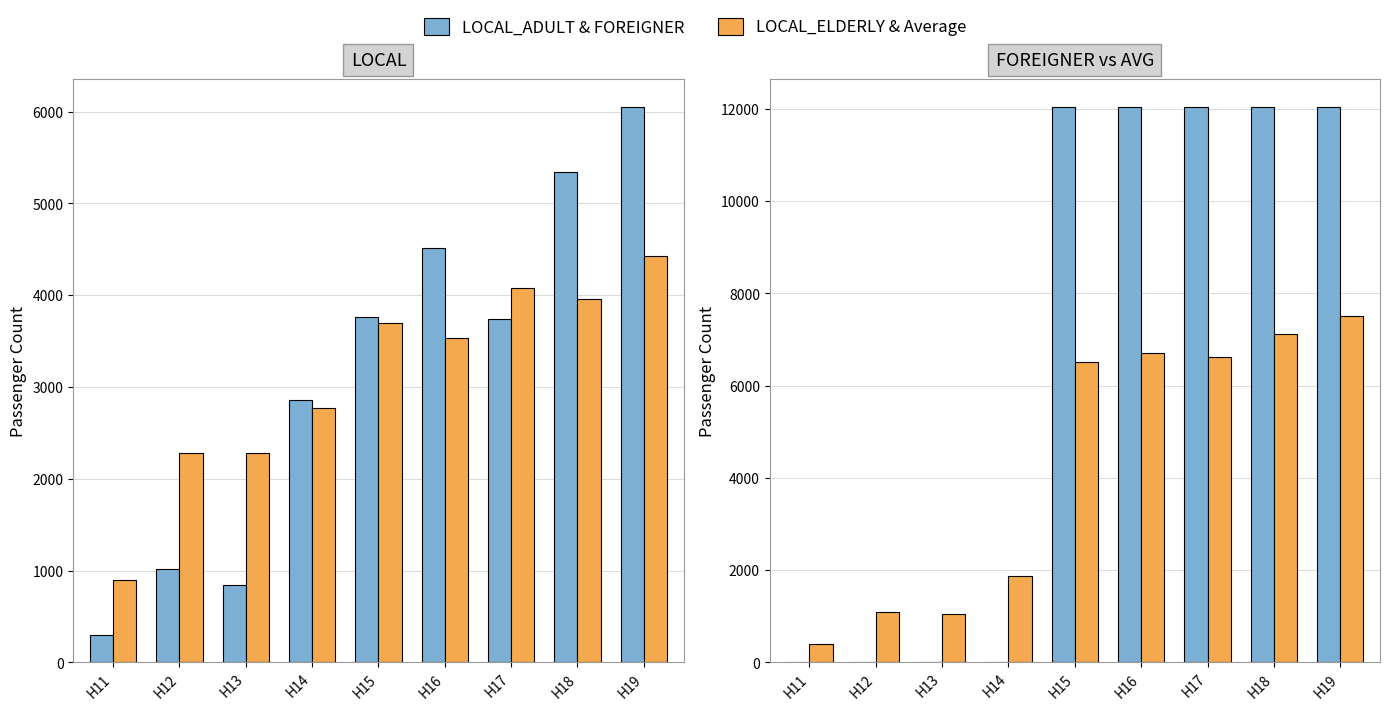

At which category is the sum across all series the highest?

H19